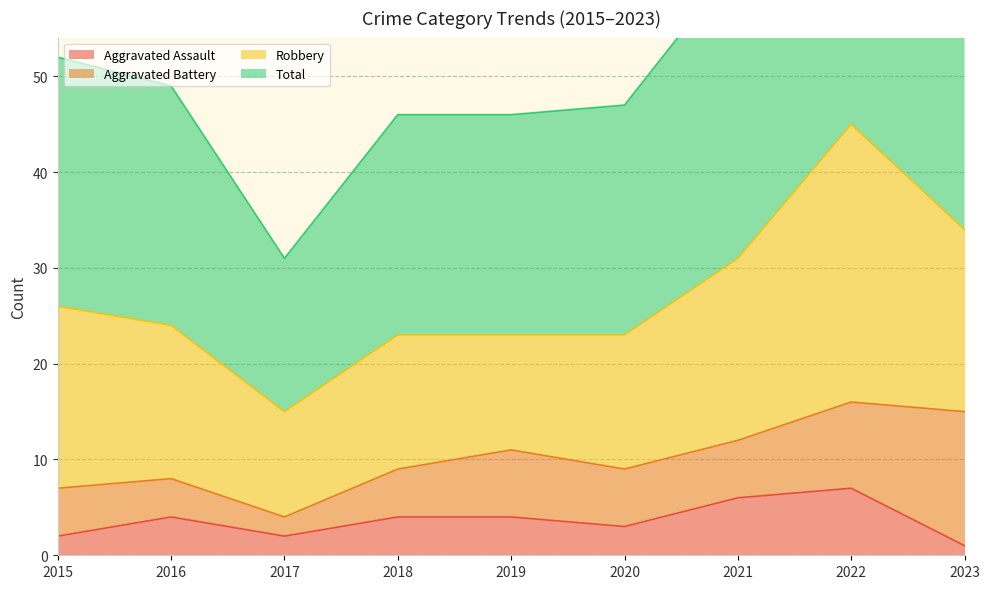

What is the average value of the Total series?

55